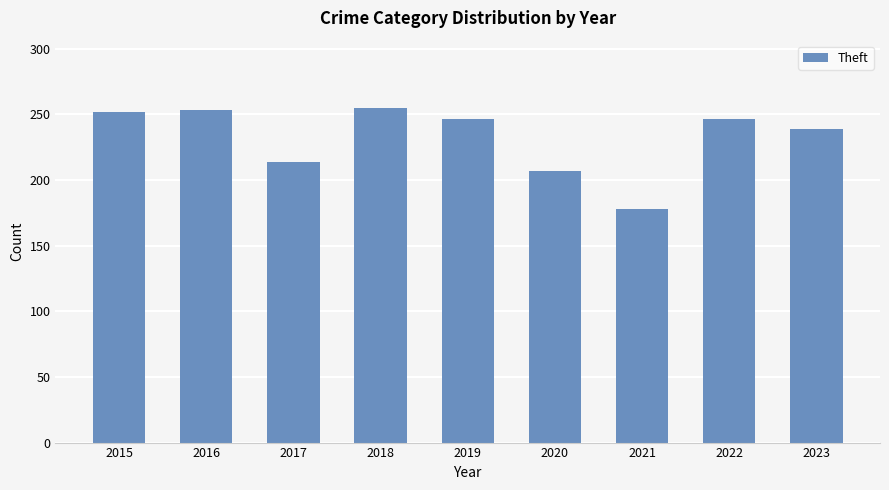

What is the difference between the maximum and second lowest values?

48